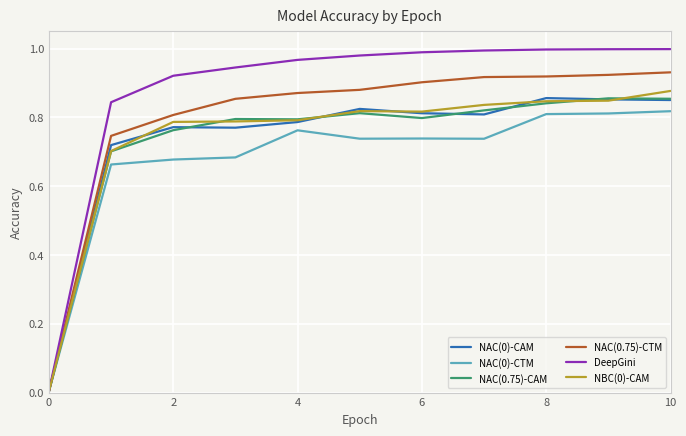

Which series has the largest total across all categories?

DeepGini